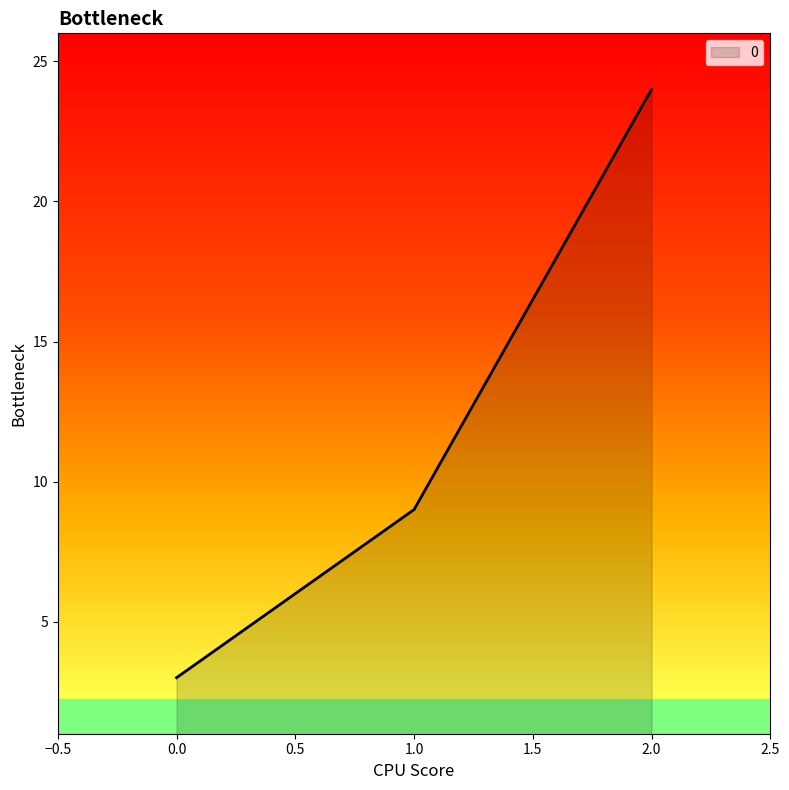

What position from the left is 1.0?

2